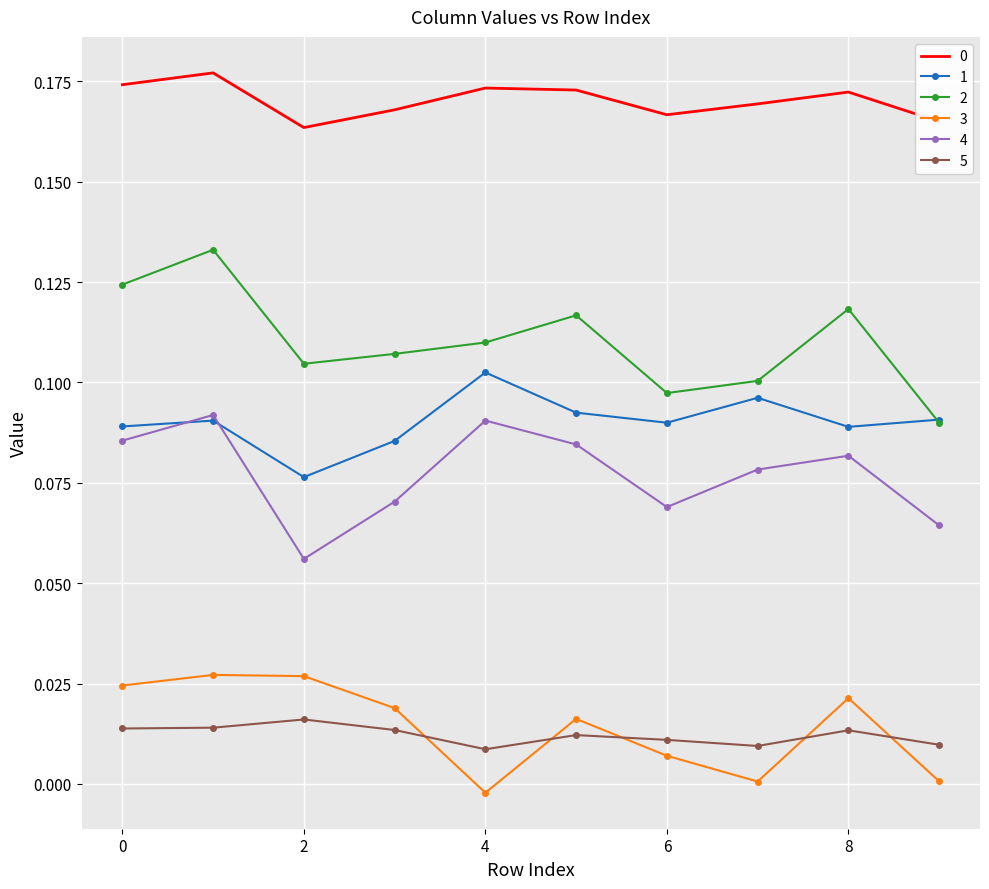

True or false: 4 and 3 intersect in this chart.

False